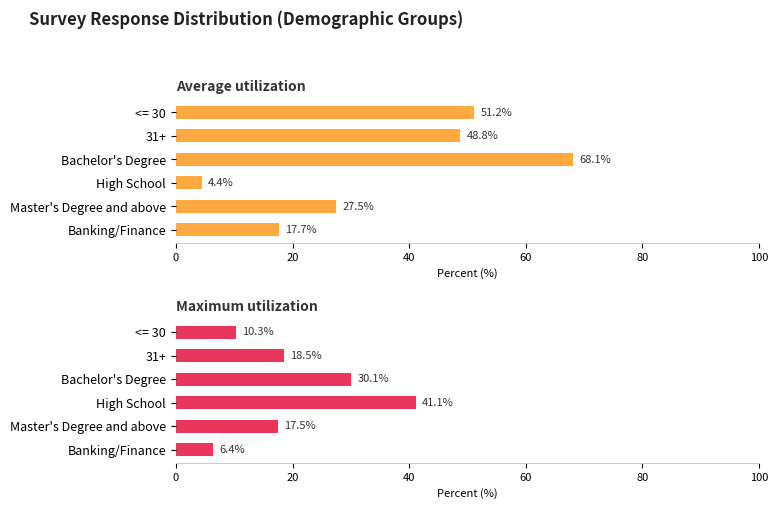

What is the value of the Average utilization bar at the 2nd from the left?

48.8